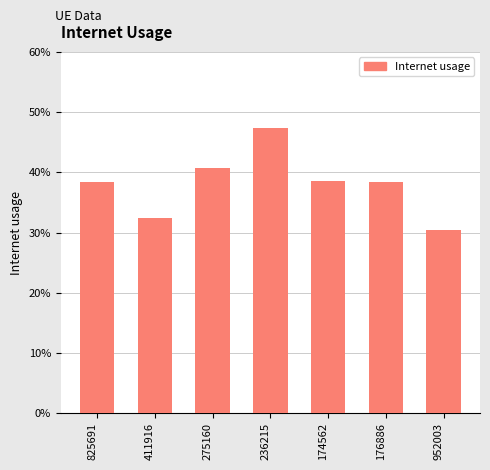

Are the bars horizontal?

No